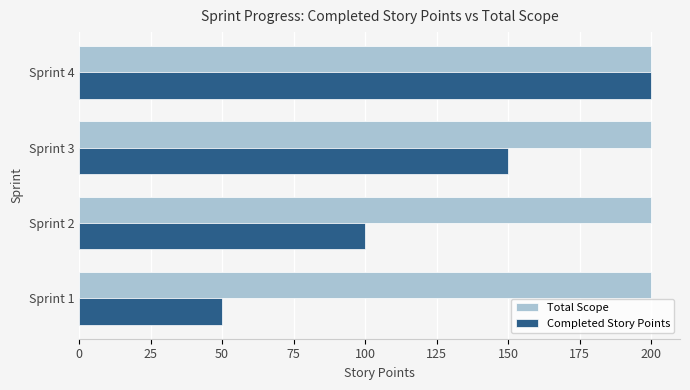

At Sprint 2, list the series in order from smallest to largest.

Completed Story Points, Total Scope